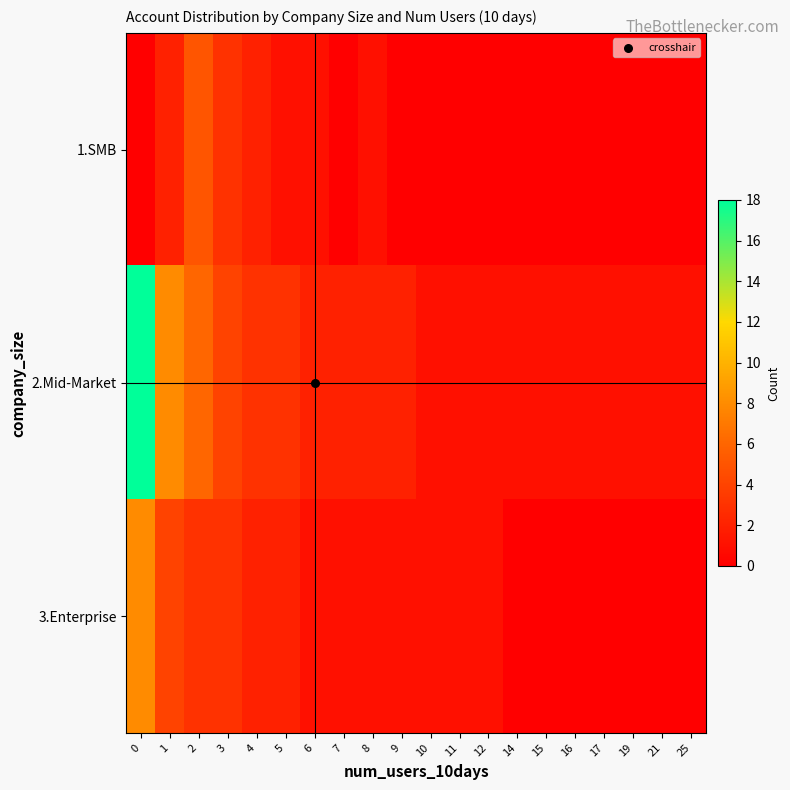

Which series has the largest range (max minus min)?

2.Mid-Market